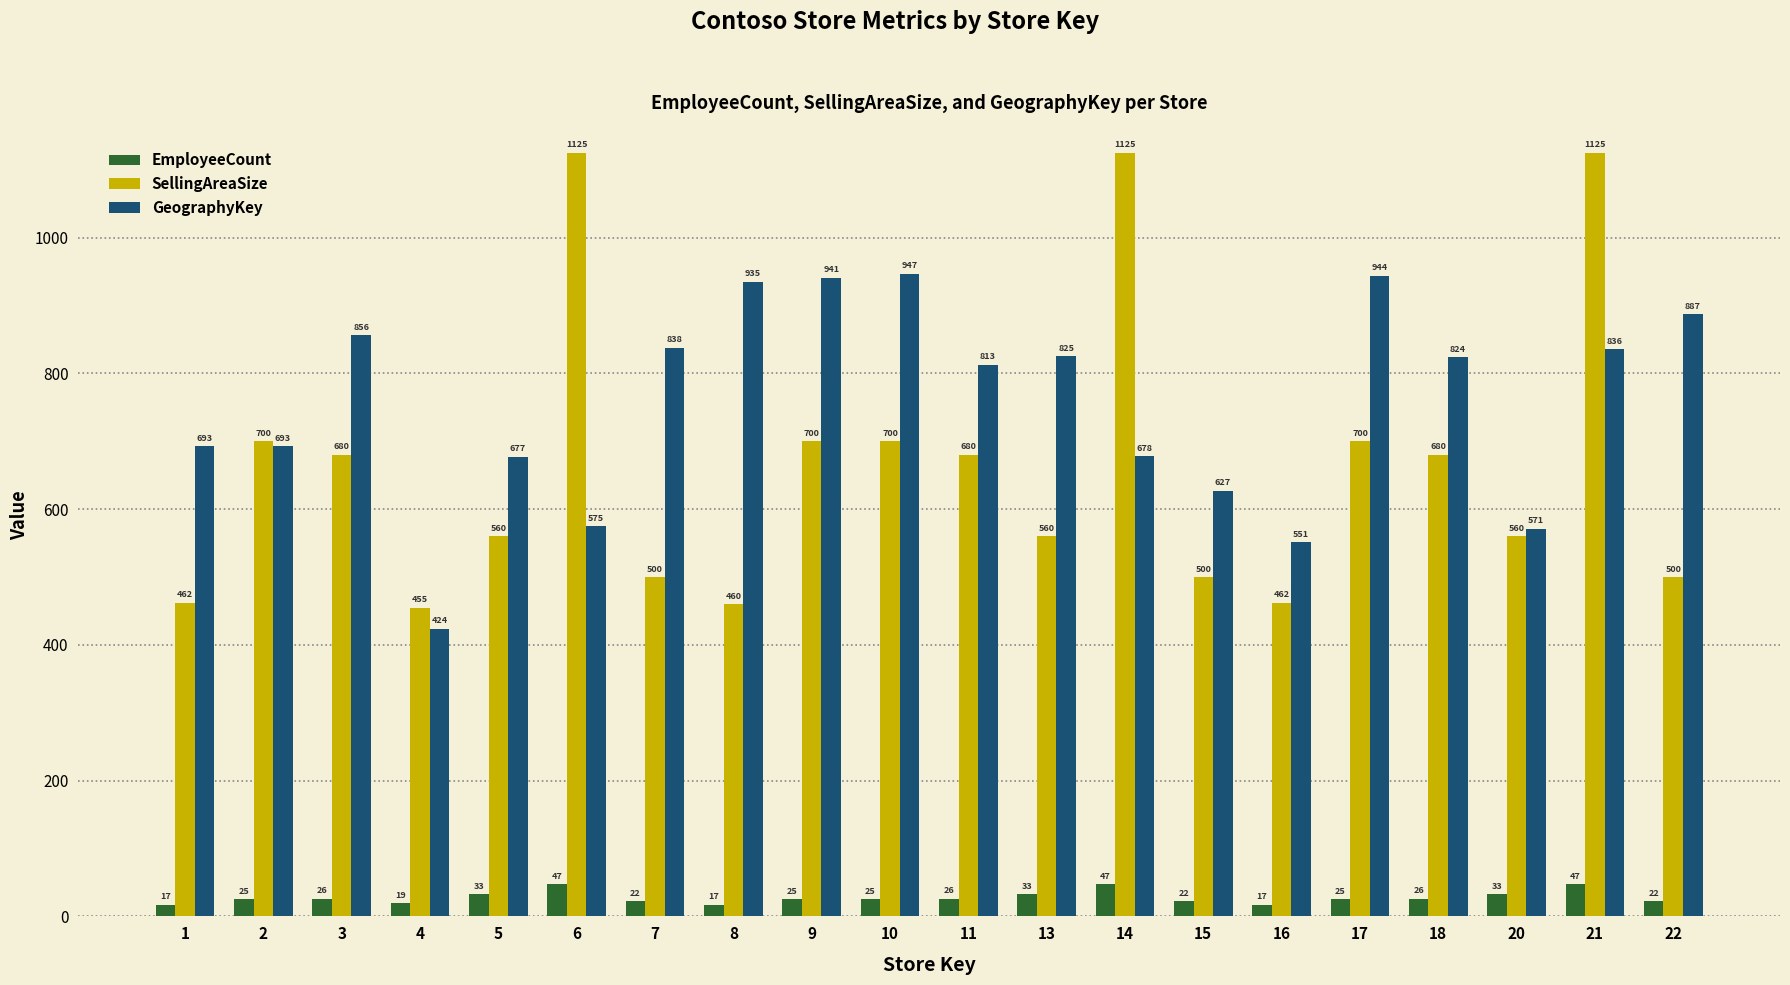

How many categories are shown in the chart?

20